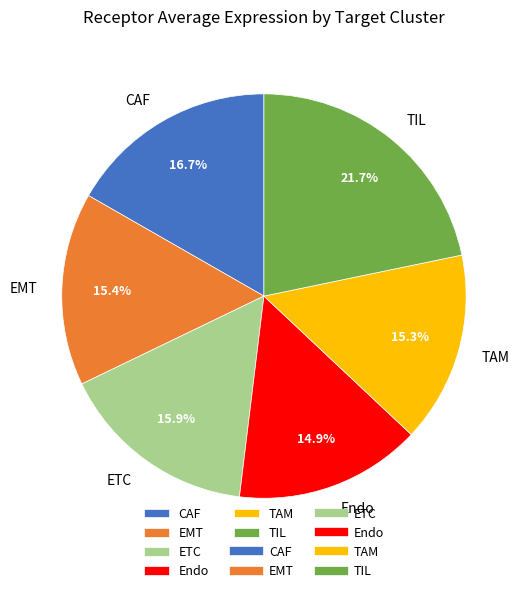

Do ETC and EMT together represent more than half of the pie?

No